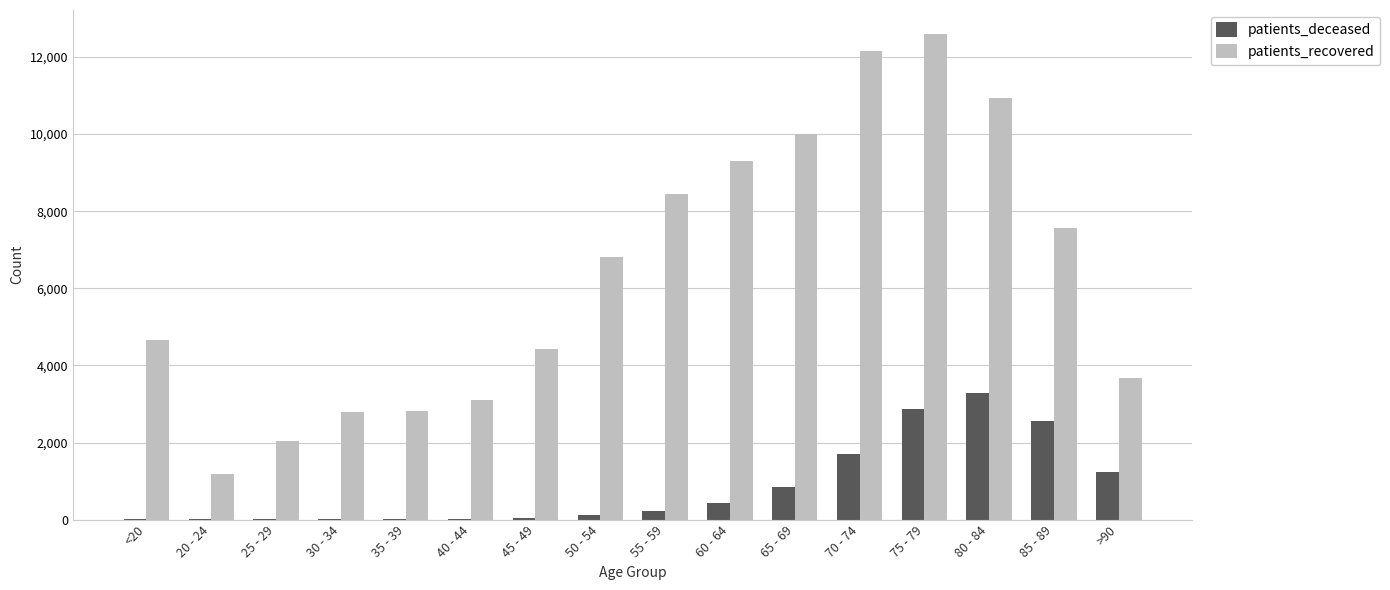

Is the value of patients_recovered at 30 - 34 greater than the value of patients_deceased at 35 - 39?

Yes